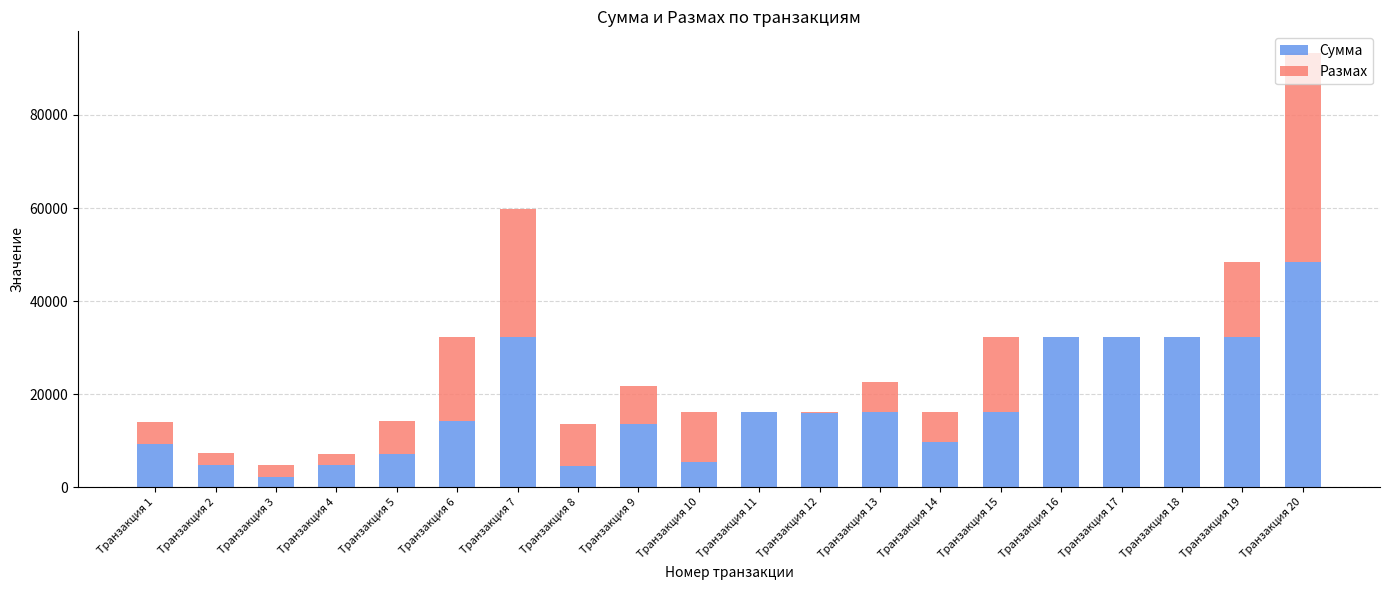

What is the highest value of the Сумма series?

48450.0